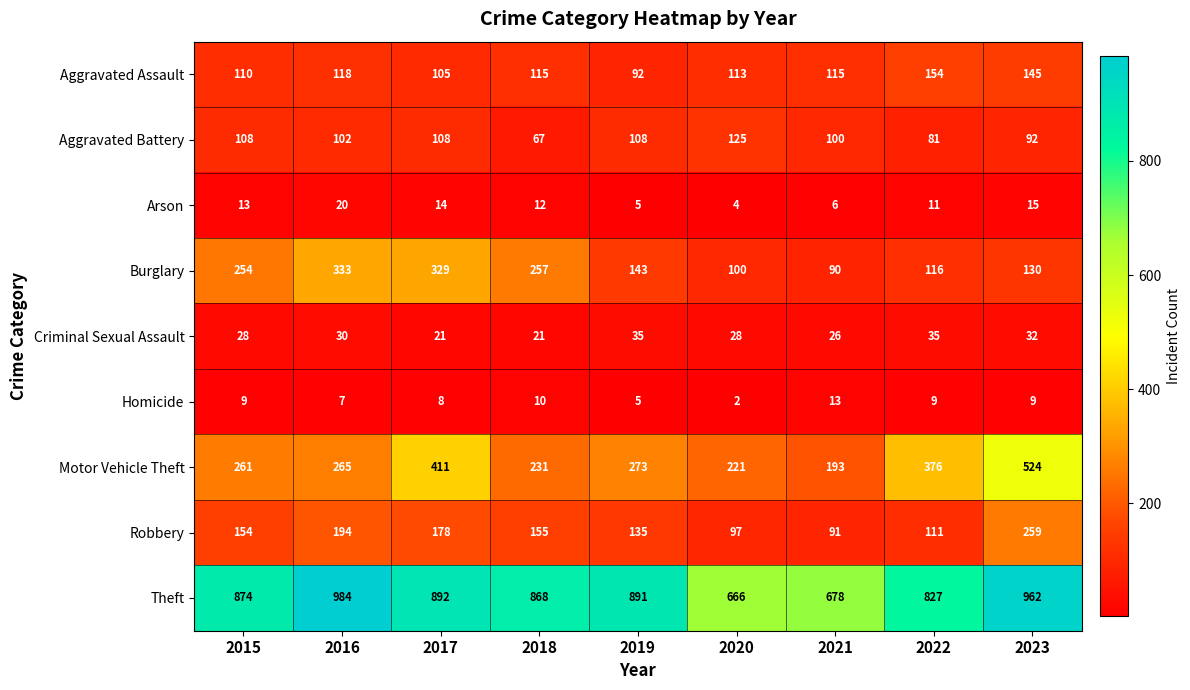

Is it true that Robbery equals 111 at 2022?

True